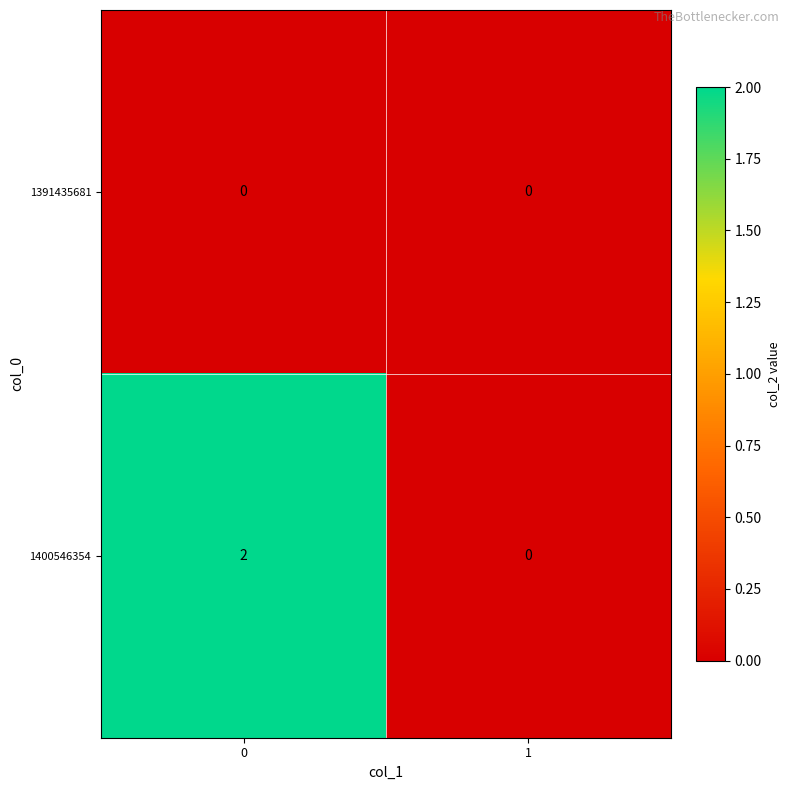

The 1391435681 series shows 0 at 1. True or false?

True